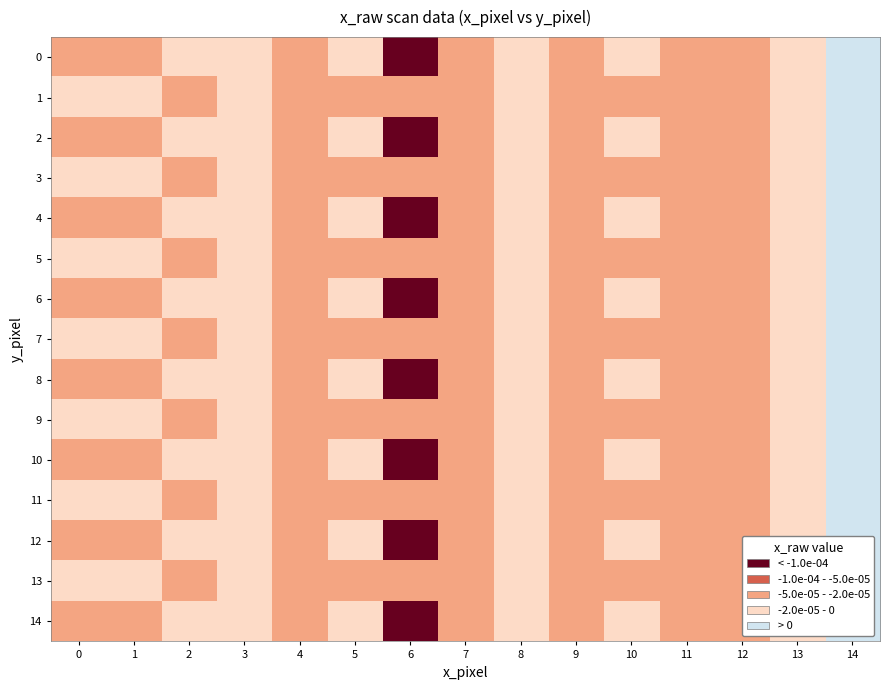

At 14, list the series in order from largest to smallest.

0, 1, 2, 3, 4, 5, 6, 7, 8, 9, 10, 11, 12, 13, 14